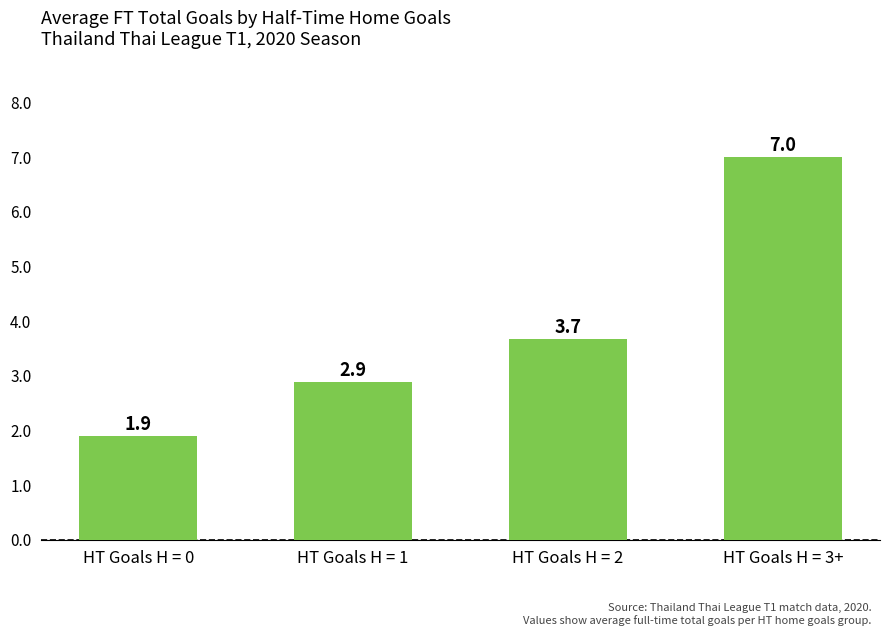

What is the value of the 4th bar from the left?

7.0